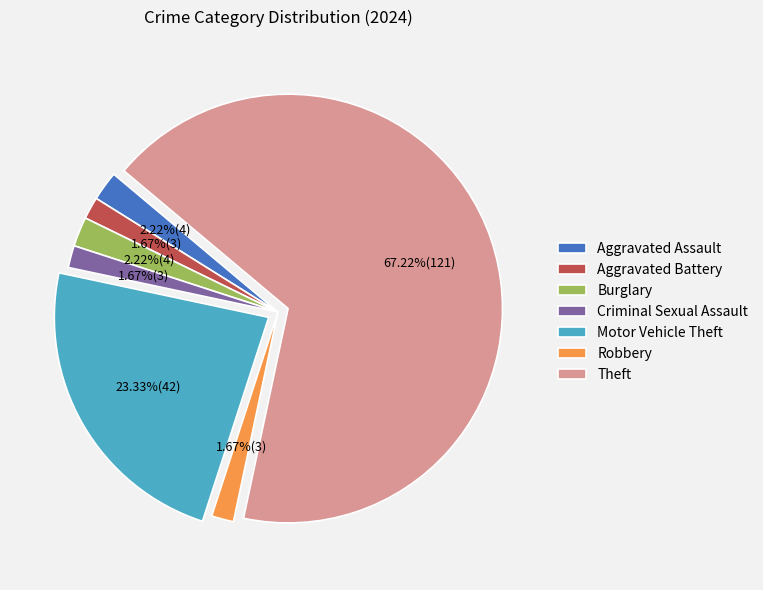

Count the number of slices in the pie.

7